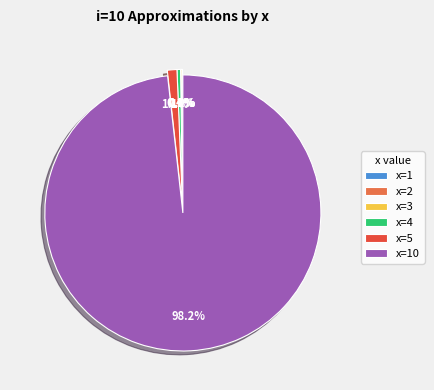

Approximately how many times larger is the value at x=4 compared to x=5?

0.4